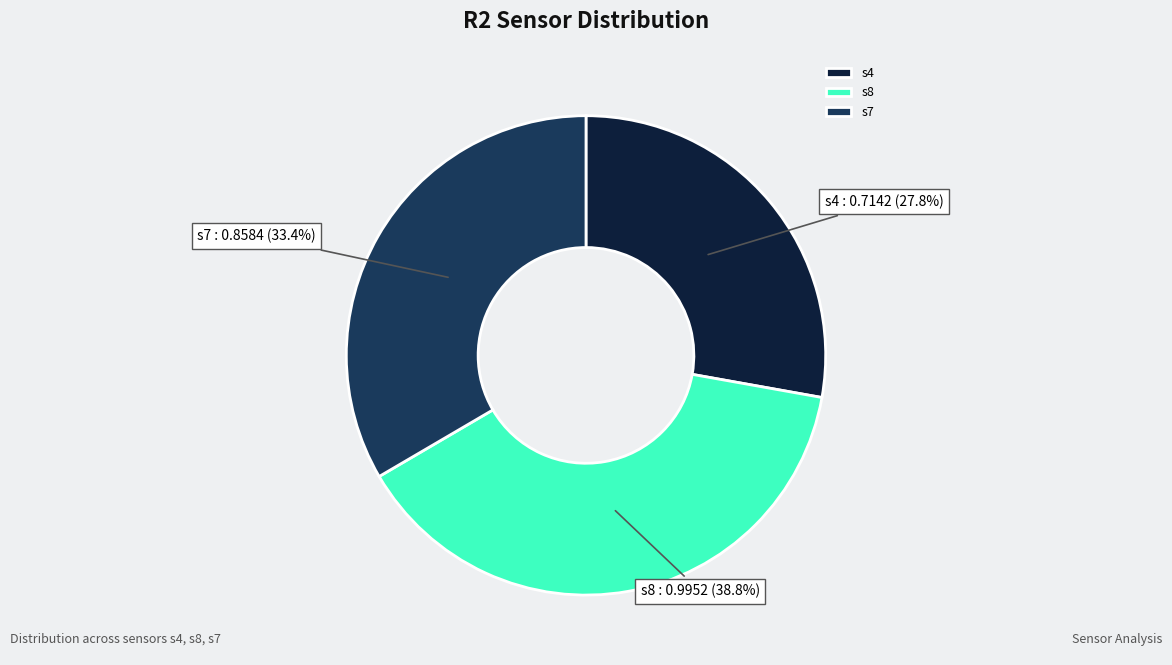

To the nearest percent, what is the difference between the largest and smallest slice percentages?

11%